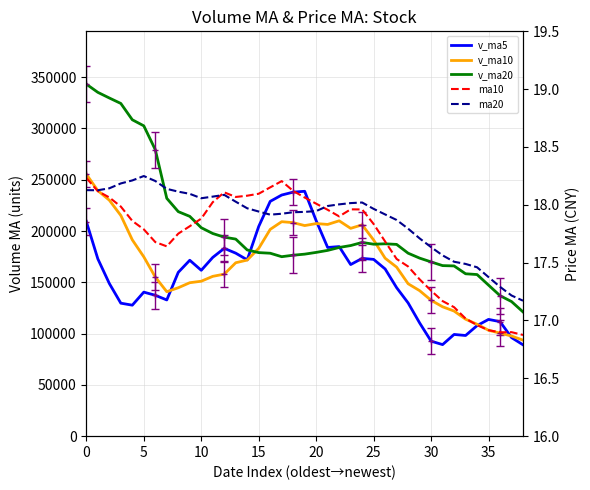

True or false: ma10 and v_ma20 intersect in this chart.

False